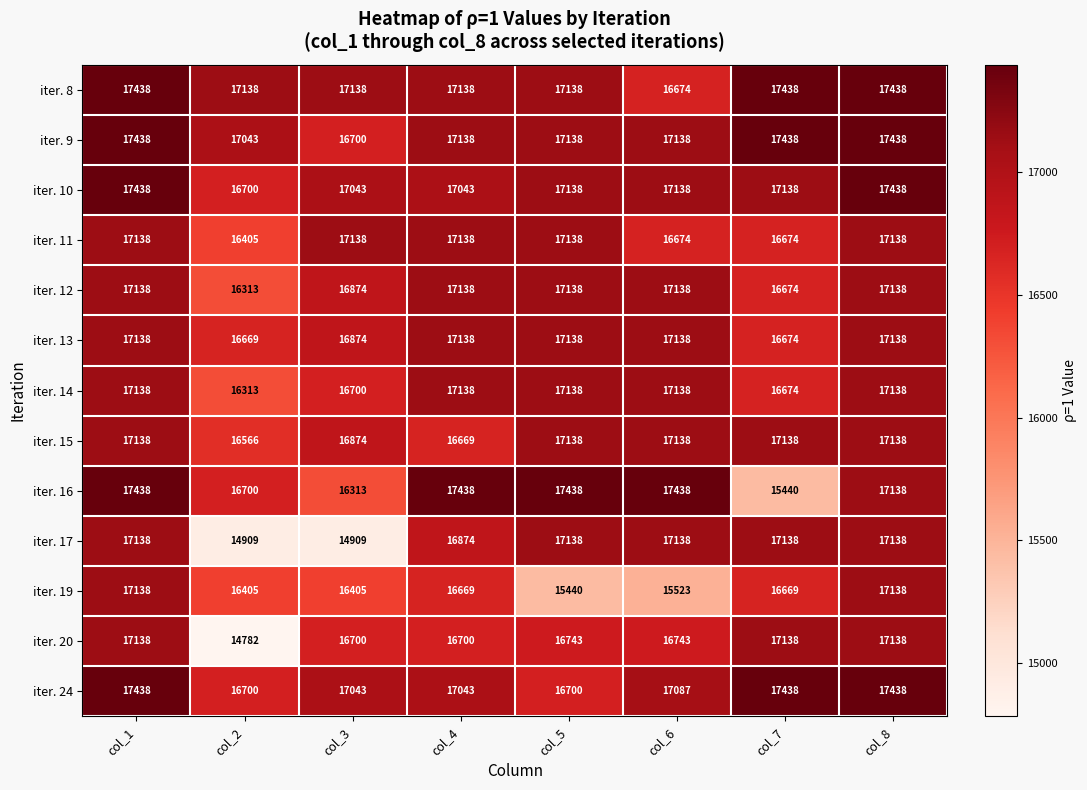

The value of iter. 12 at col_1 is 17138. True or false?

True